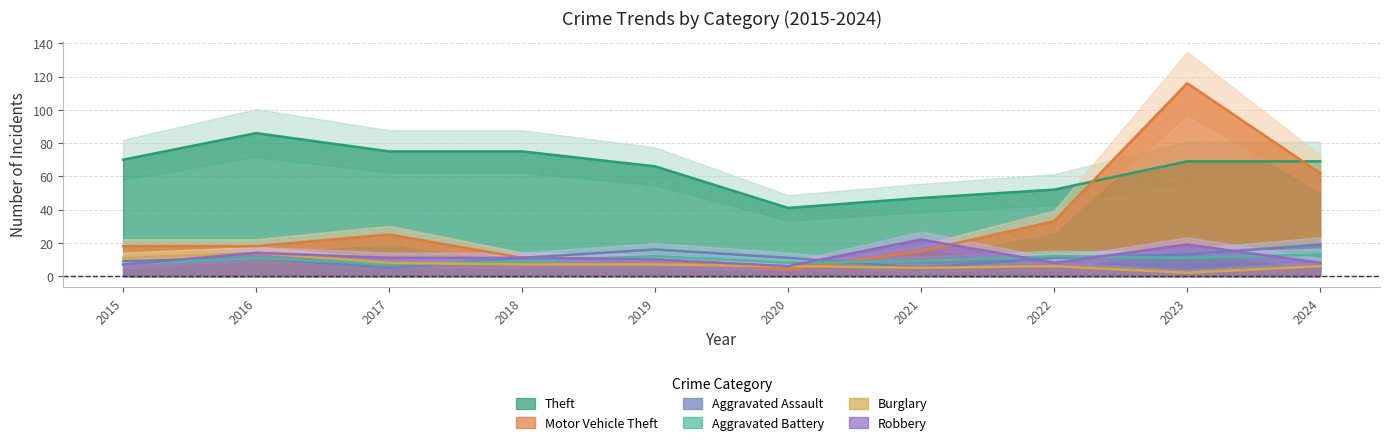

Which series has the widest spread of values?

Motor Vehicle Theft